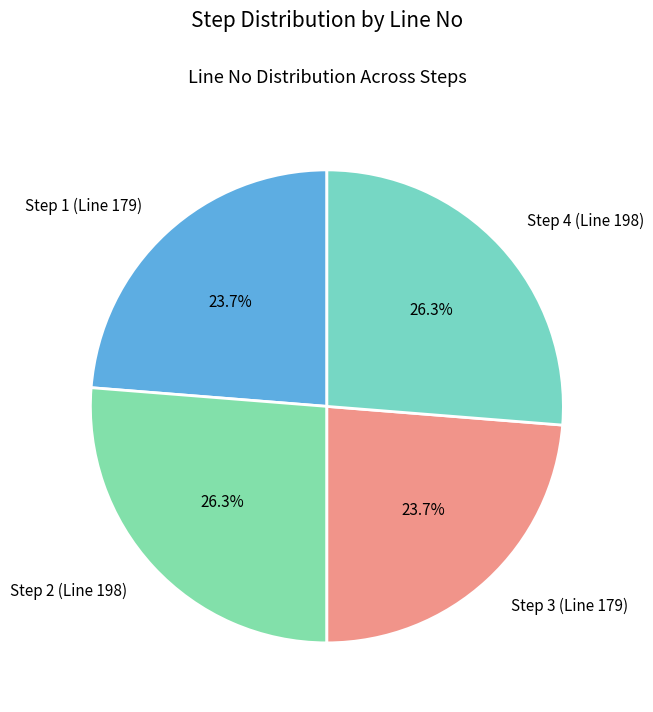

How many segments does this pie chart have?

4